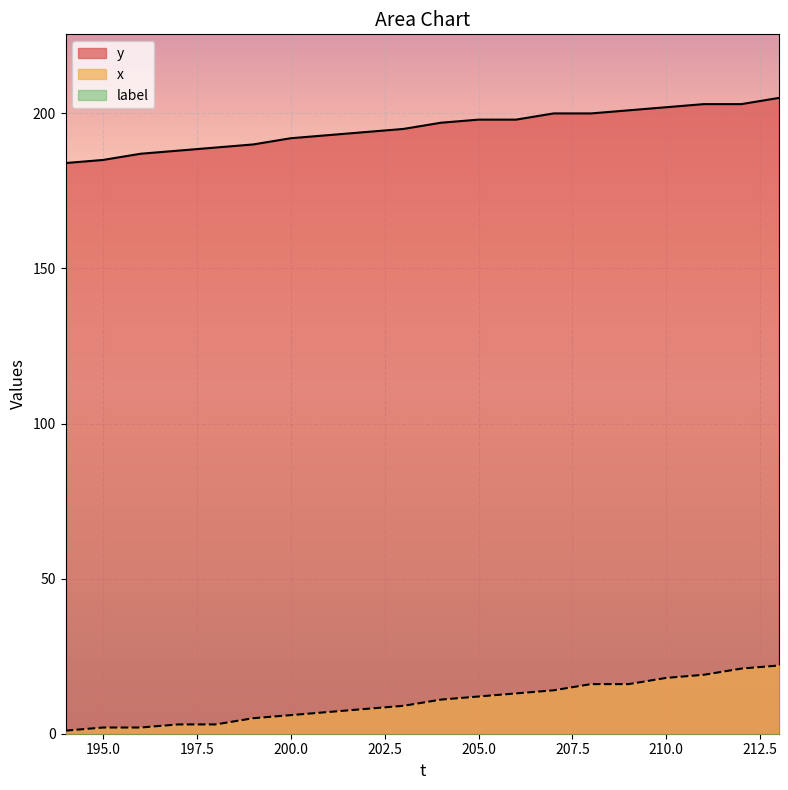

What is the value of the x point at the 8th from the left?

7